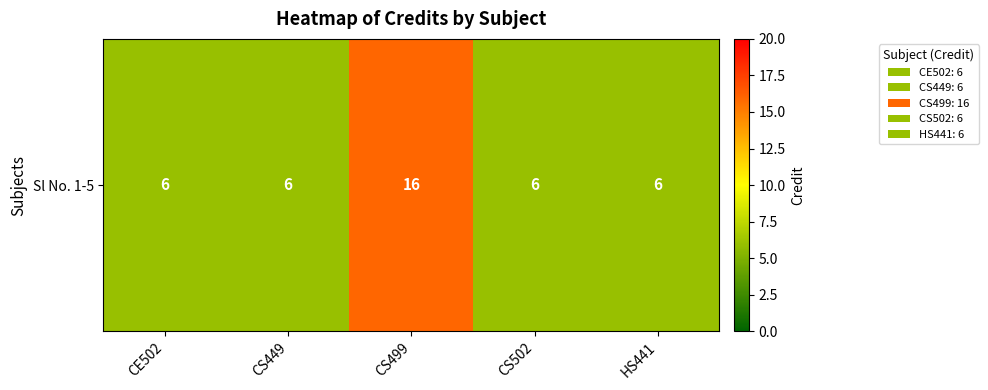

Reading left to right, transcribe all the data shown in this chart.

6	6	16	6	6